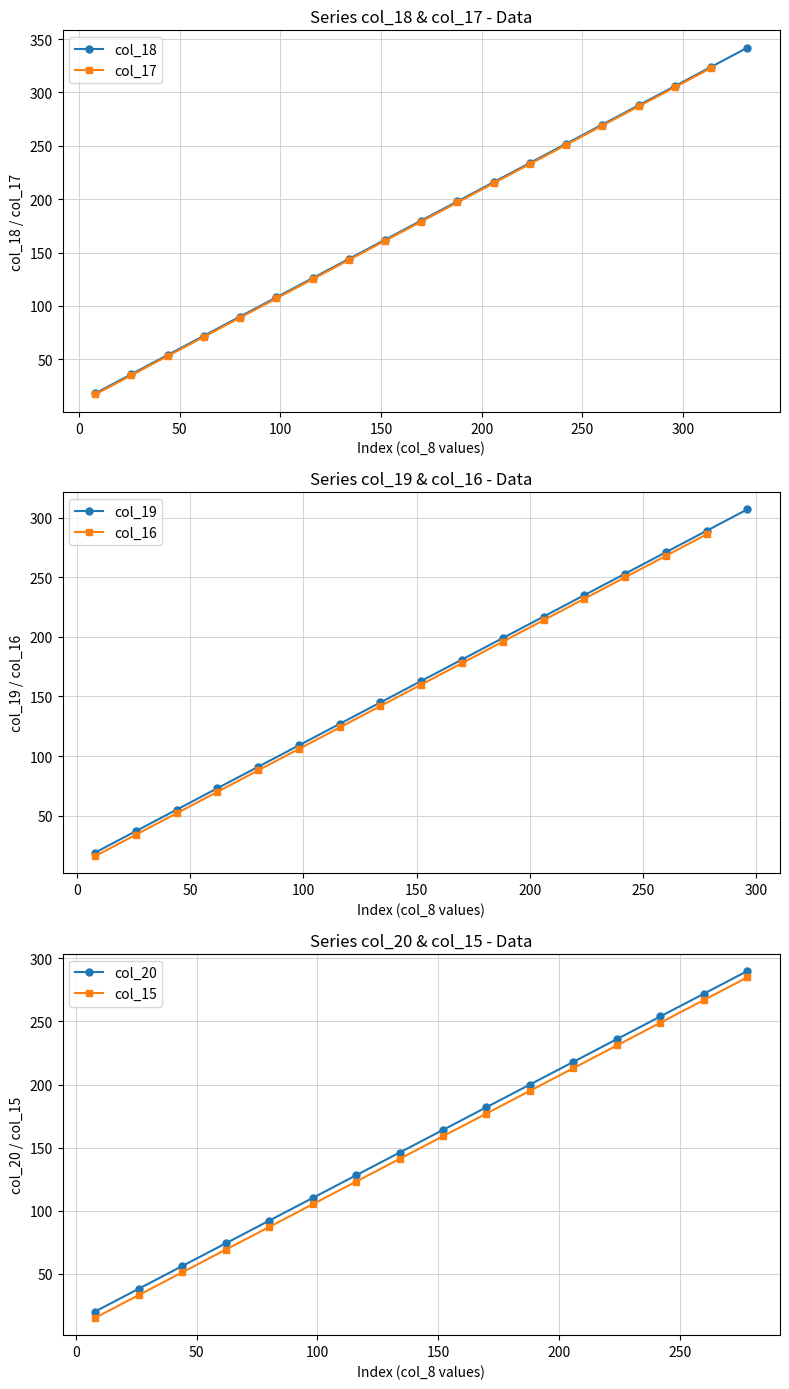

True or false: col_18 has more than 1 points higher than both neighbors.

False